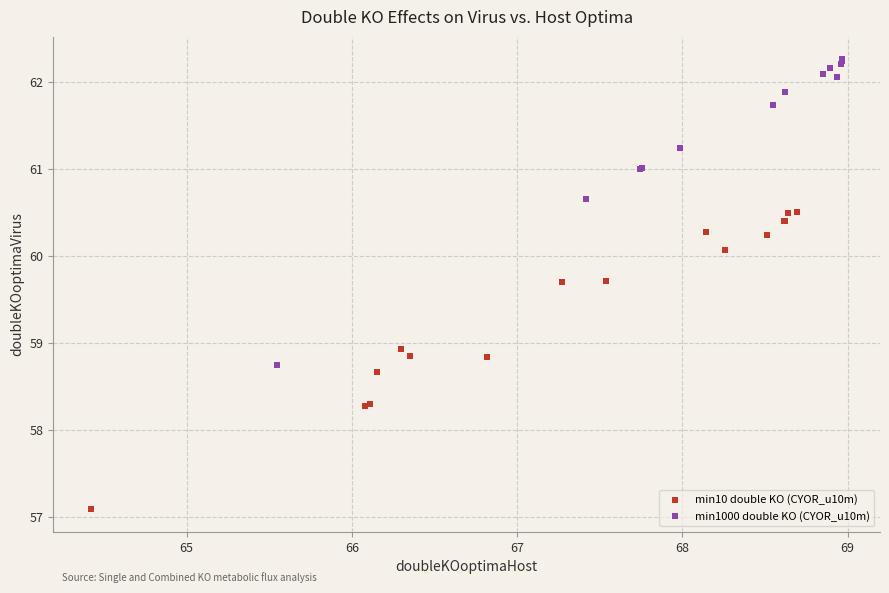

Which series contains the highest Y value?

min1000 double KO (CYOR_u10m)